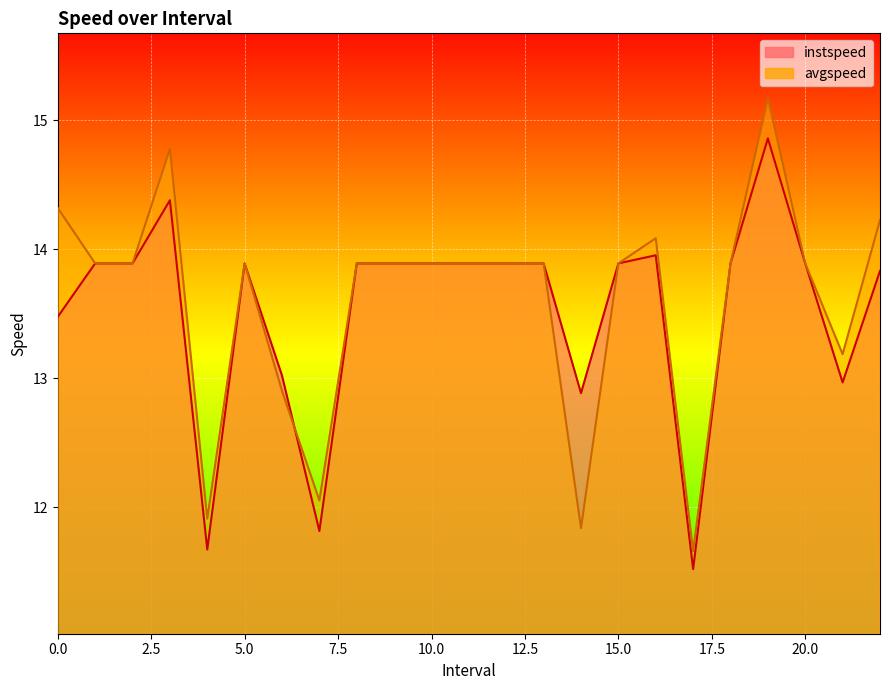

What is the value of the instspeed point at the 22nd from the left?

13.0